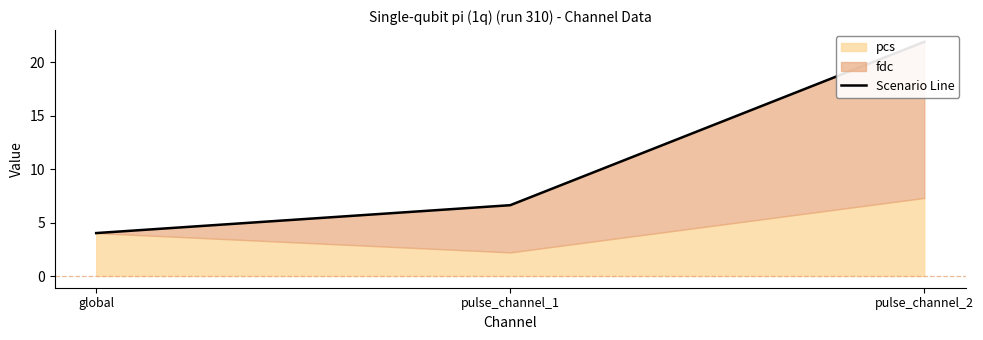

What is the difference between the values at global and pulse_channel_2?

17.9